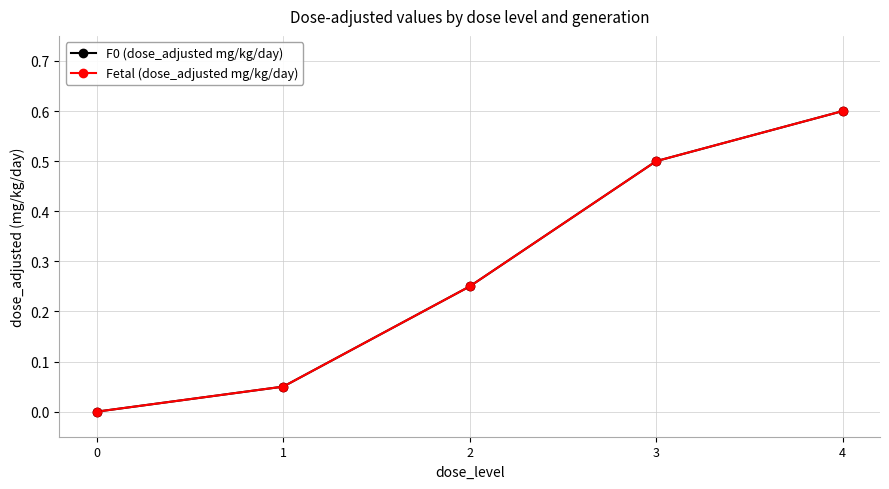

What are all the series names shown in the legend?

F0 (dose_adjusted mg/kg/day), Fetal (dose_adjusted mg/kg/day)